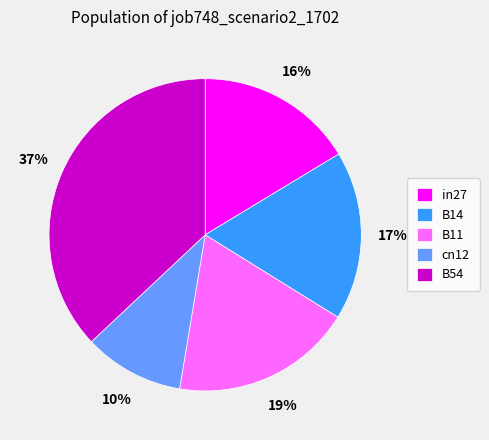

To the nearest percent, what percentage of the pie is B54?

37%